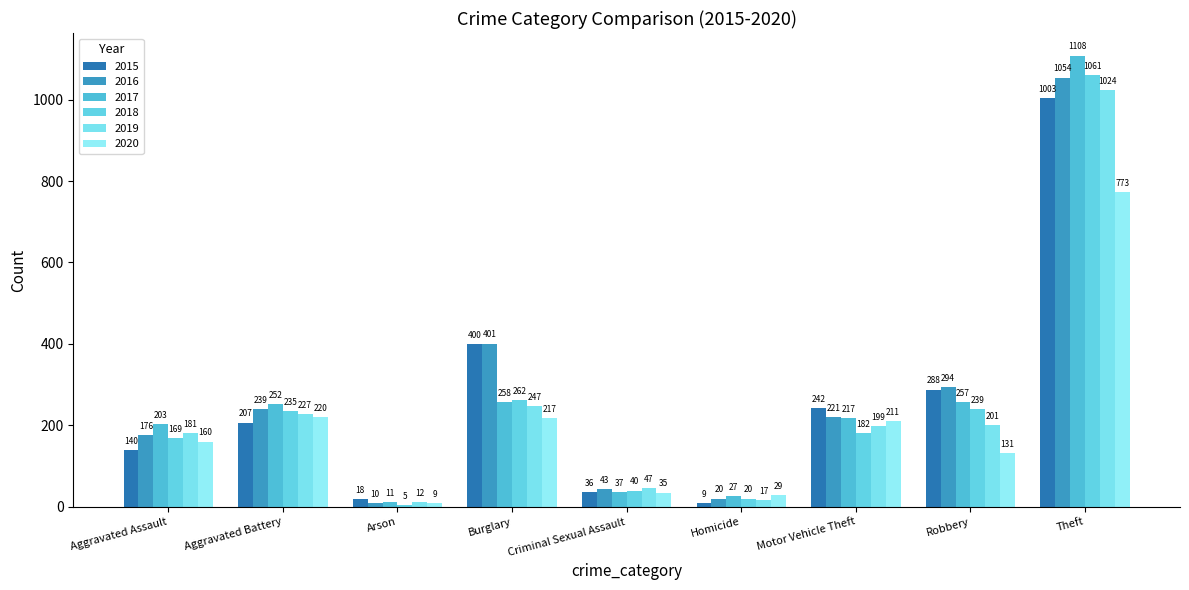

Rank the series by their maximum value, from highest to lowest.

2017, 2018, 2016, 2019, 2015, 2020